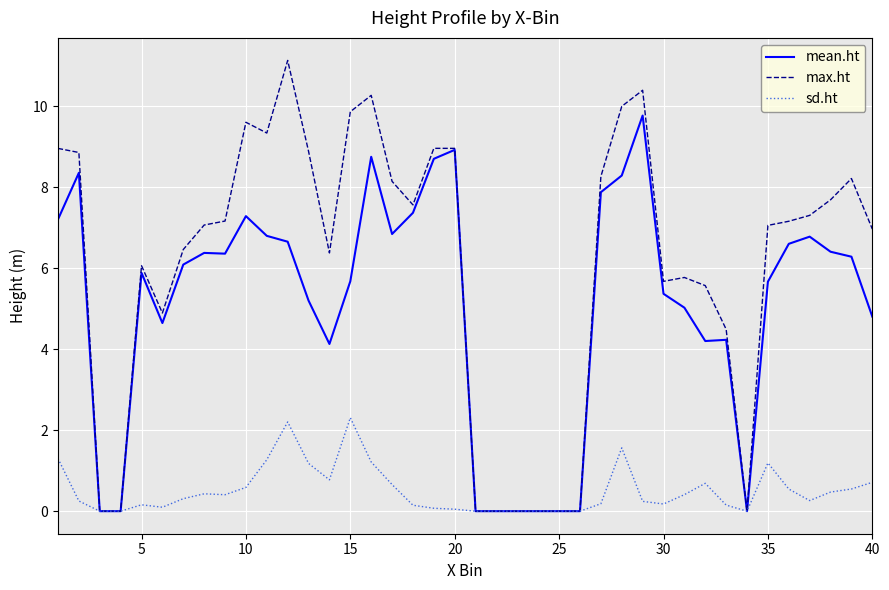

Which series has the widest spread of values?

max.ht